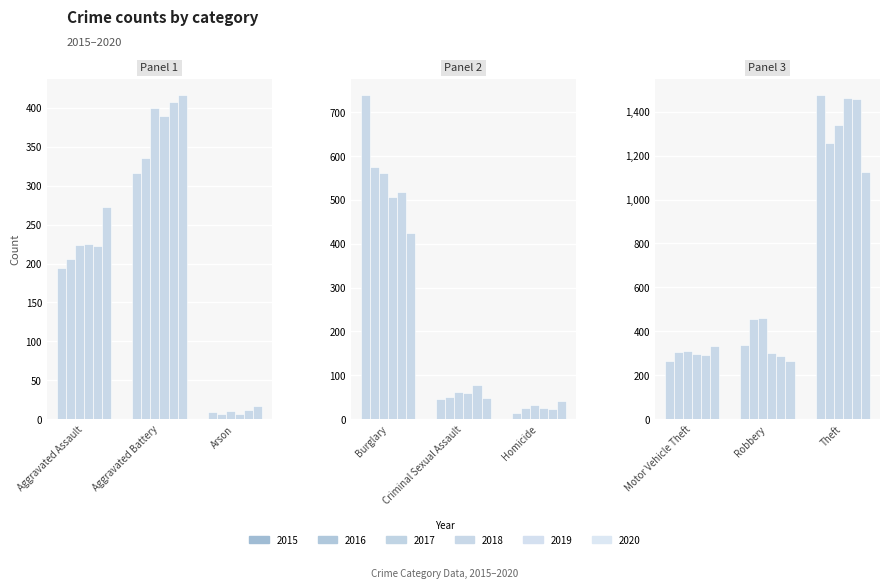

Which series has the widest spread of values?

2015